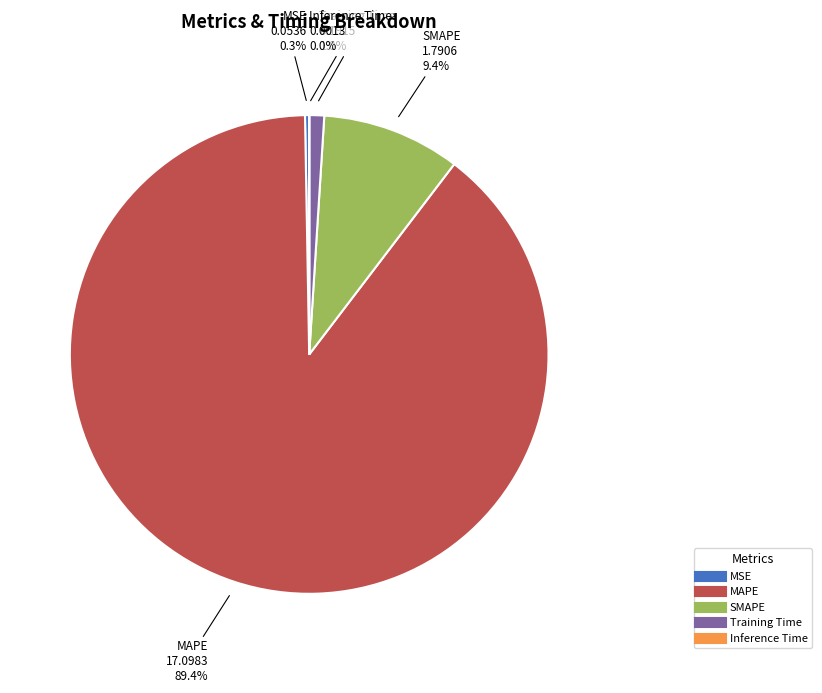

Is there a majority slice in this chart?

Yes